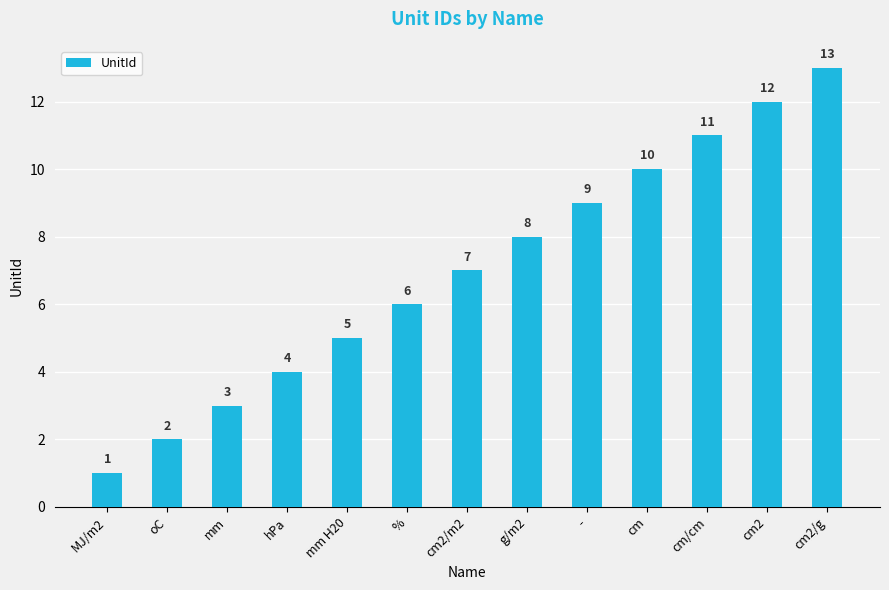

Does the chart contain stacked bars?

No